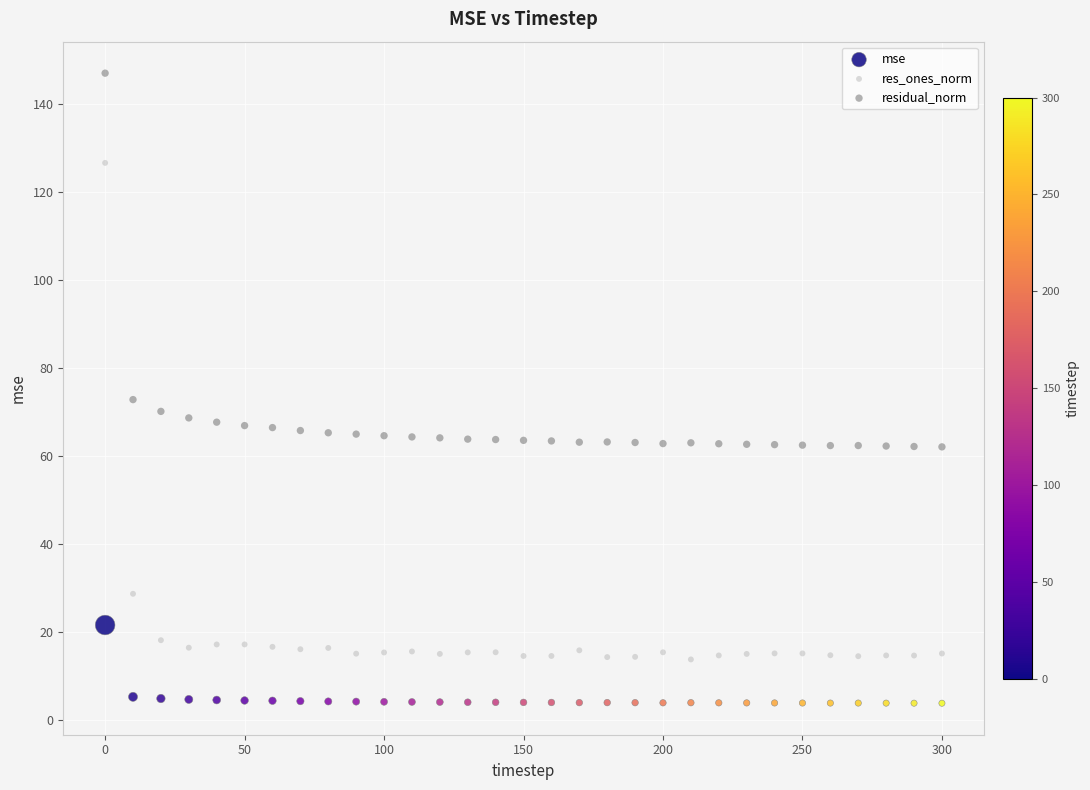

Which series reaches the maximum Y coordinate?

residual_norm